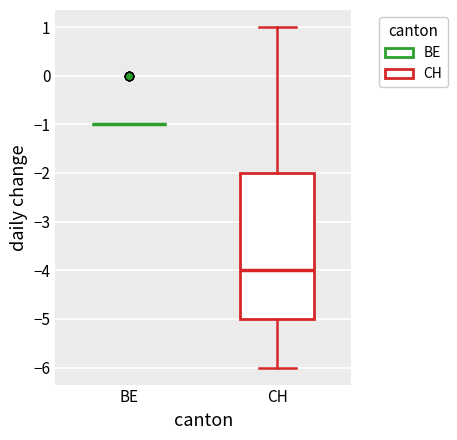

Reading left to right, read every box against the y-axis: the position of its median line, the range the box covers, and the ends of its whiskers. The values are not printed on the chart, so give them approximately, as read against the axis.

BE: box collapsed to a line at -1, whiskers -1 to -1
CH: median -4, box -5 to -2, whiskers -6 to 1